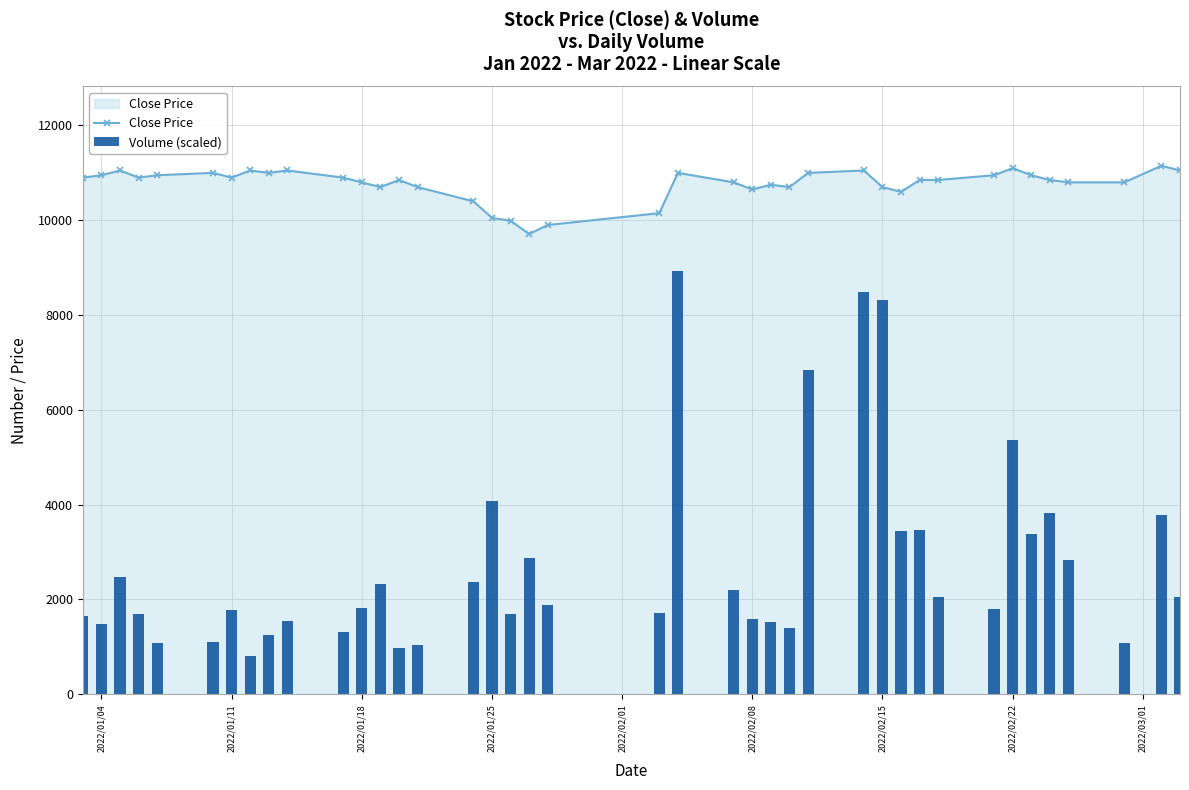

What is the minimum value for Close Price?

9710